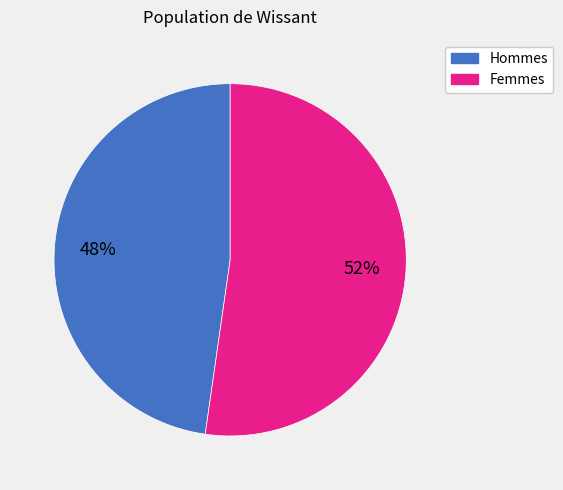

Does any single category account for the majority?

Yes